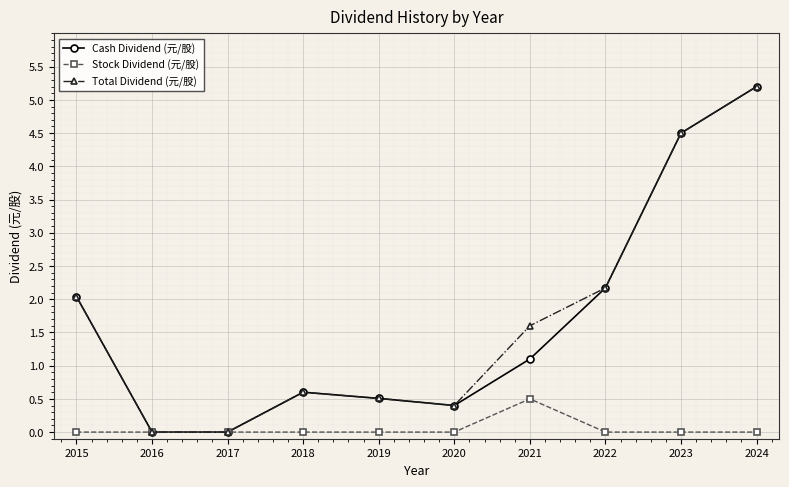

Where does the Total Dividend (元/股) series first go above 1?

2015